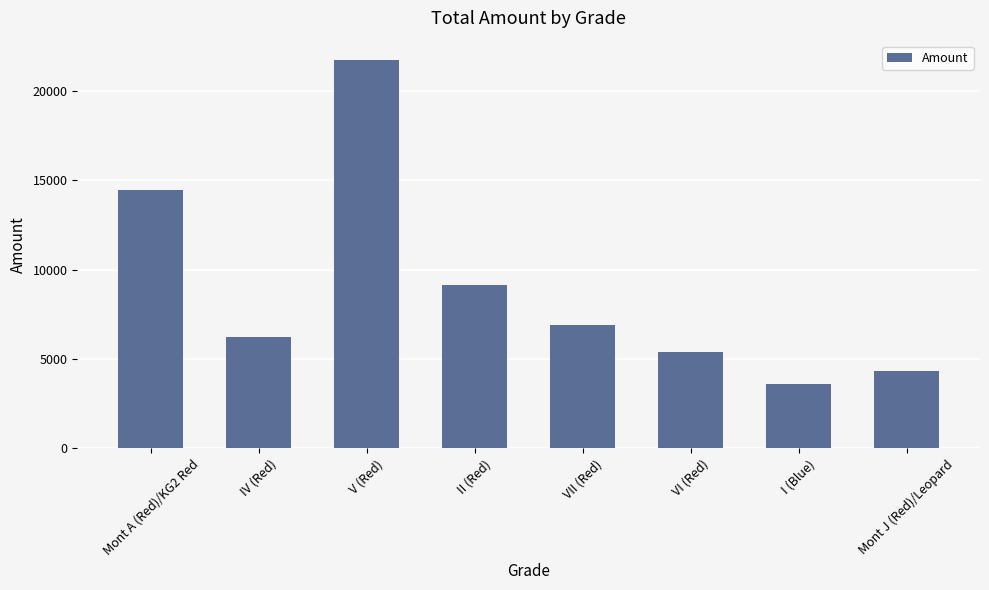

Rank the categories by value from highest to lowest.

V (Red), Mont A (Red)/KG2 Red, II (Red), VII (Red), IV (Red), VI (Red), Mont J (Red)/Leopard, I (Blue)